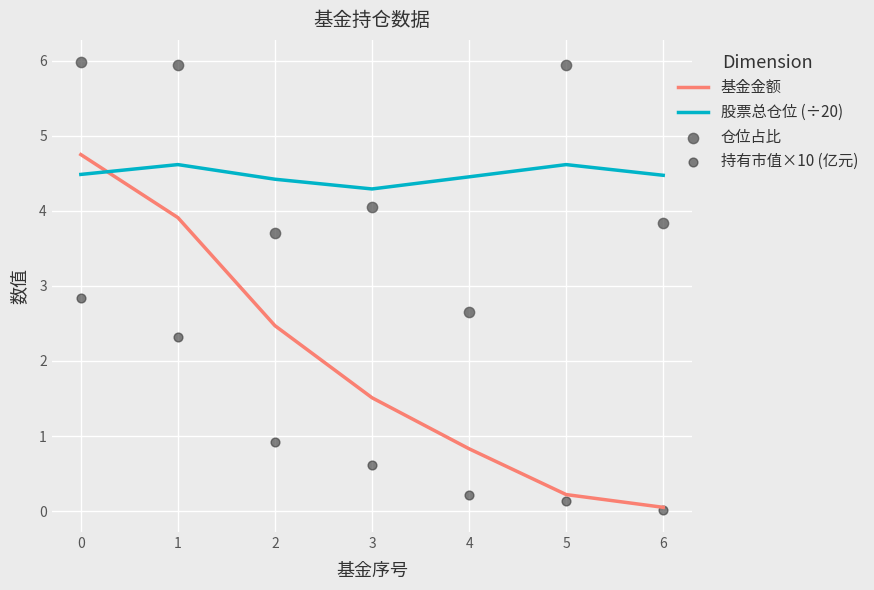

Which series contains the lowest Y value?

持有市值×10 (亿元)